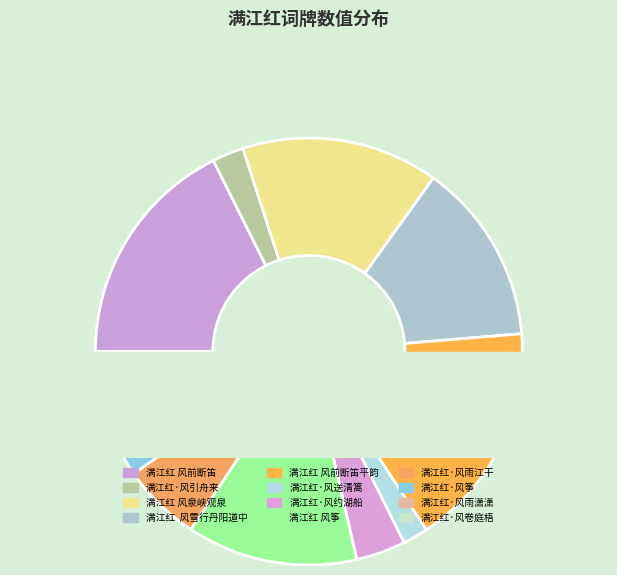

Approximately how many times larger is the value at 满江红·风筝 compared to 满江红 风筝?

0.4